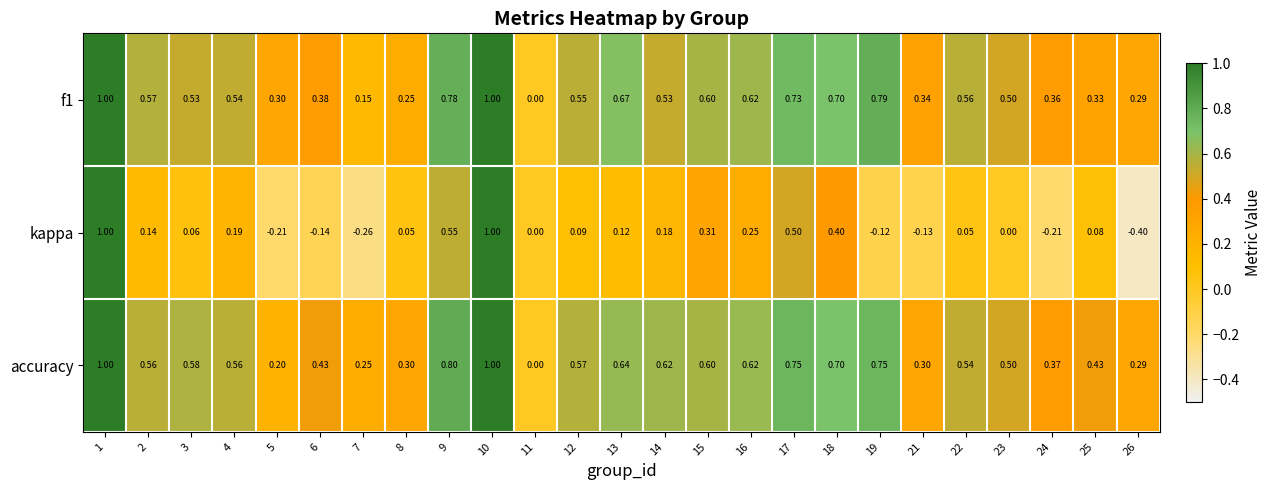

Which series has the largest total across all categories?

accuracy